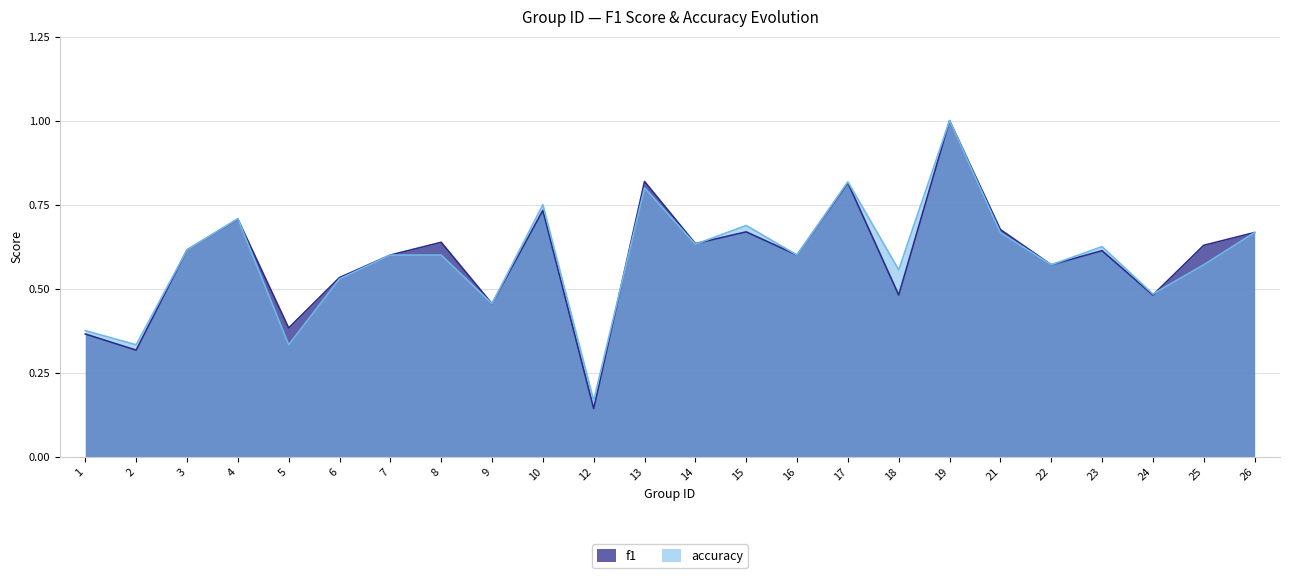

What is the lowest value of the accuracy series?

0.2